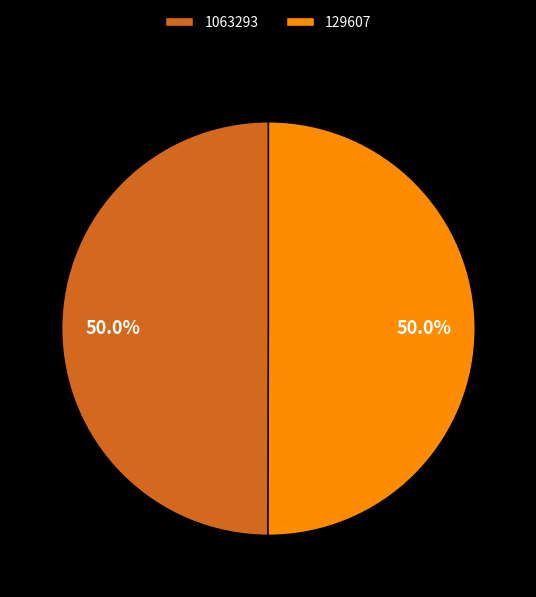

What is the ratio of the value at 129607 to the value at 1063293?

1.0